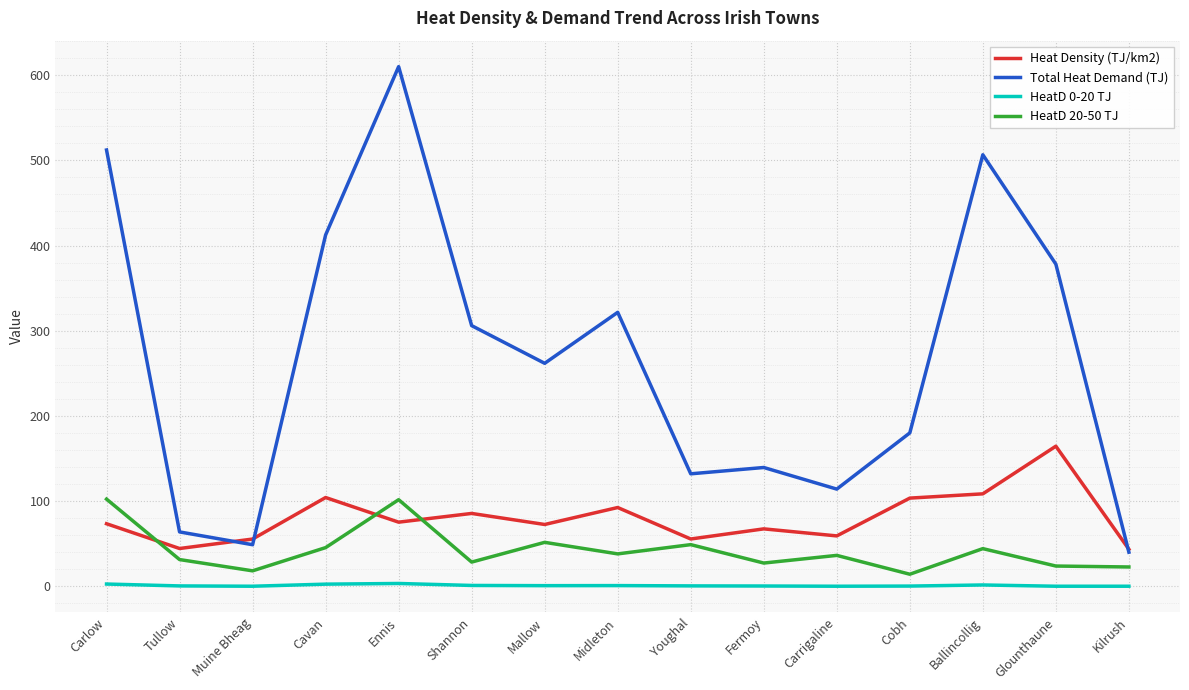

What position from the right is Cavan?

12